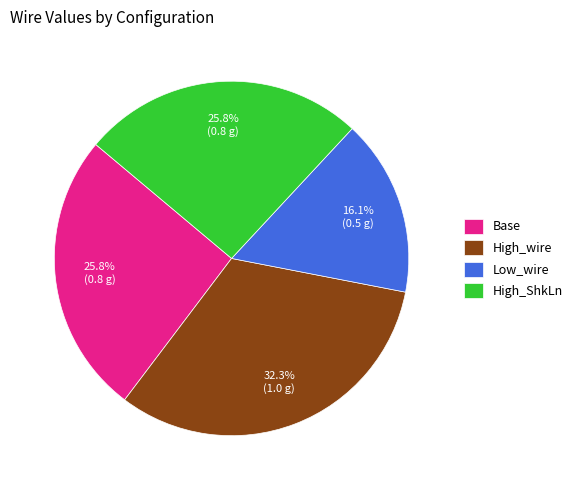

The High_wire slice represents 38% of the pie. True or false?

False